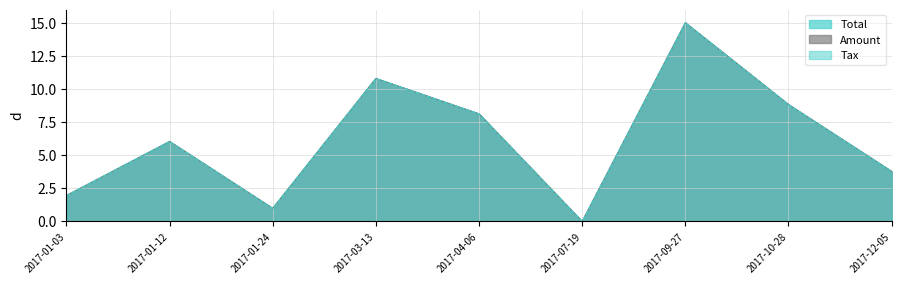

What is the label of the 2nd point from the right?

2017-10-28